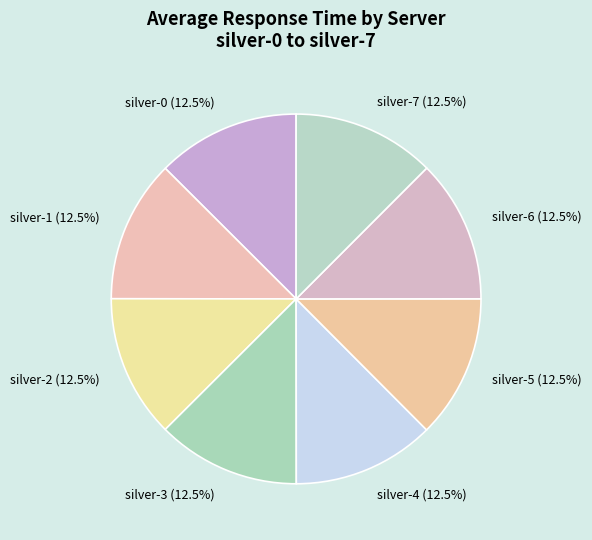

Is there any slice that represents more than half of the pie?

No